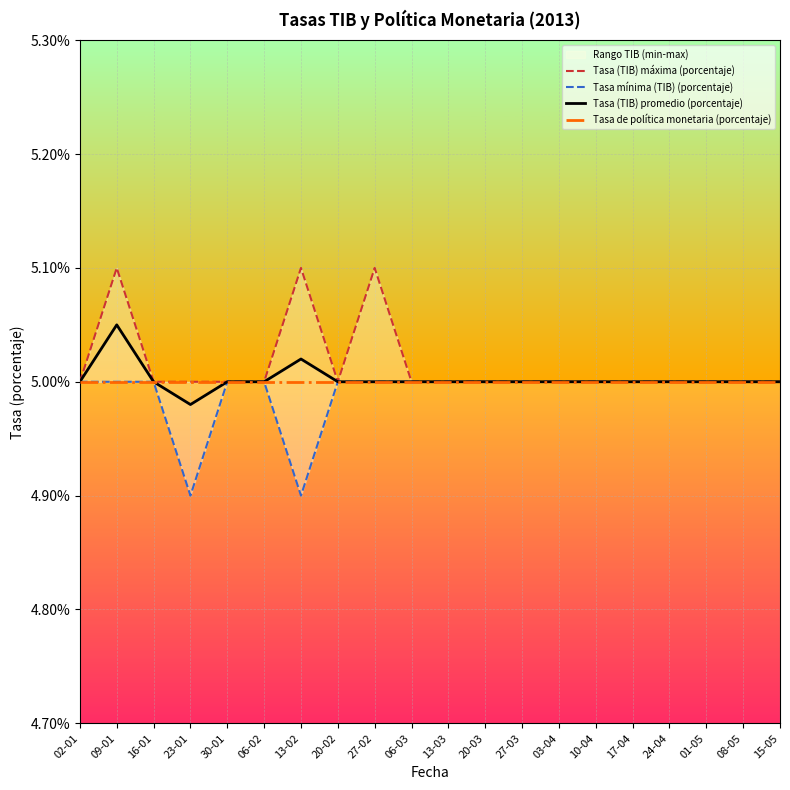

True or false: Tasa (TIB) promedio (porcentaje) and Tasa mínima (TIB) (porcentaje) cross at least once.

False